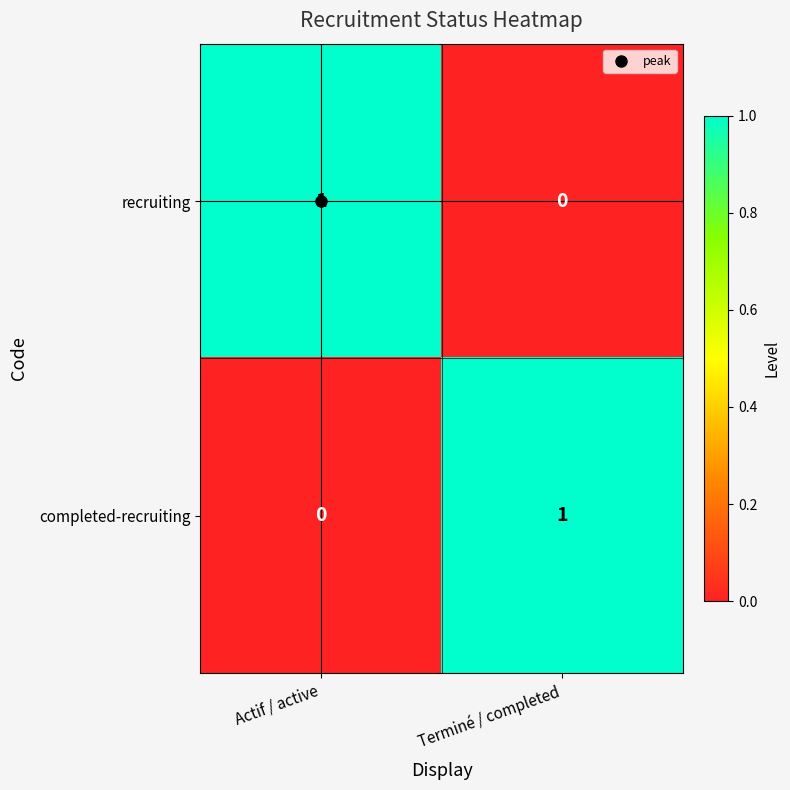

The recruiting series shows 2 at Actif / active. True or false?

False